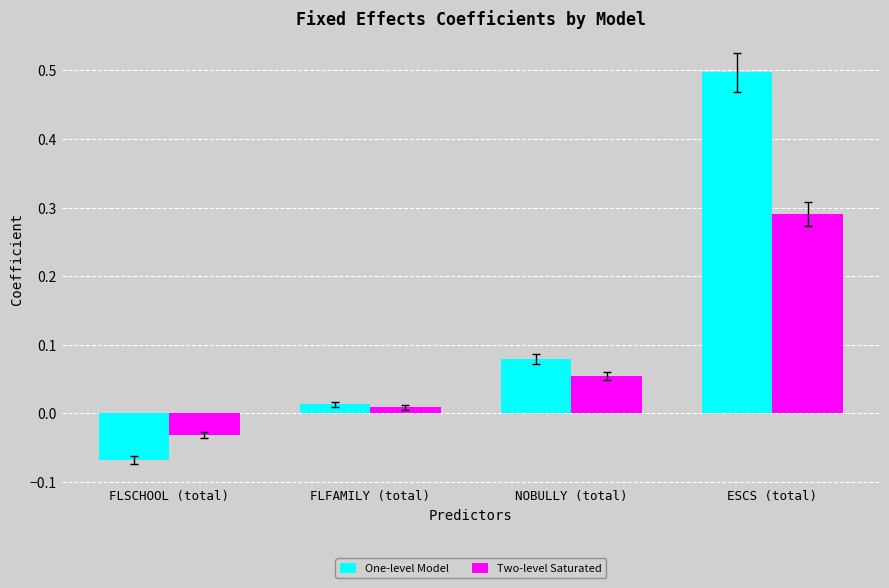

What is the difference between the maximum and minimum values in the One-level Model series?

0.6